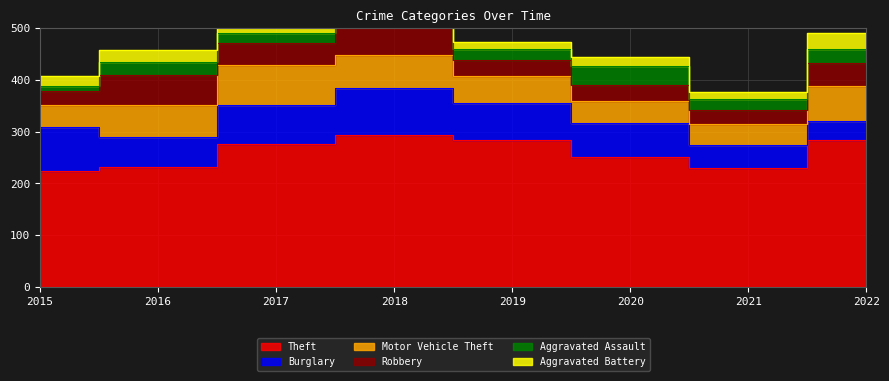

What is the difference between the highest and lowest values at 2021?

217